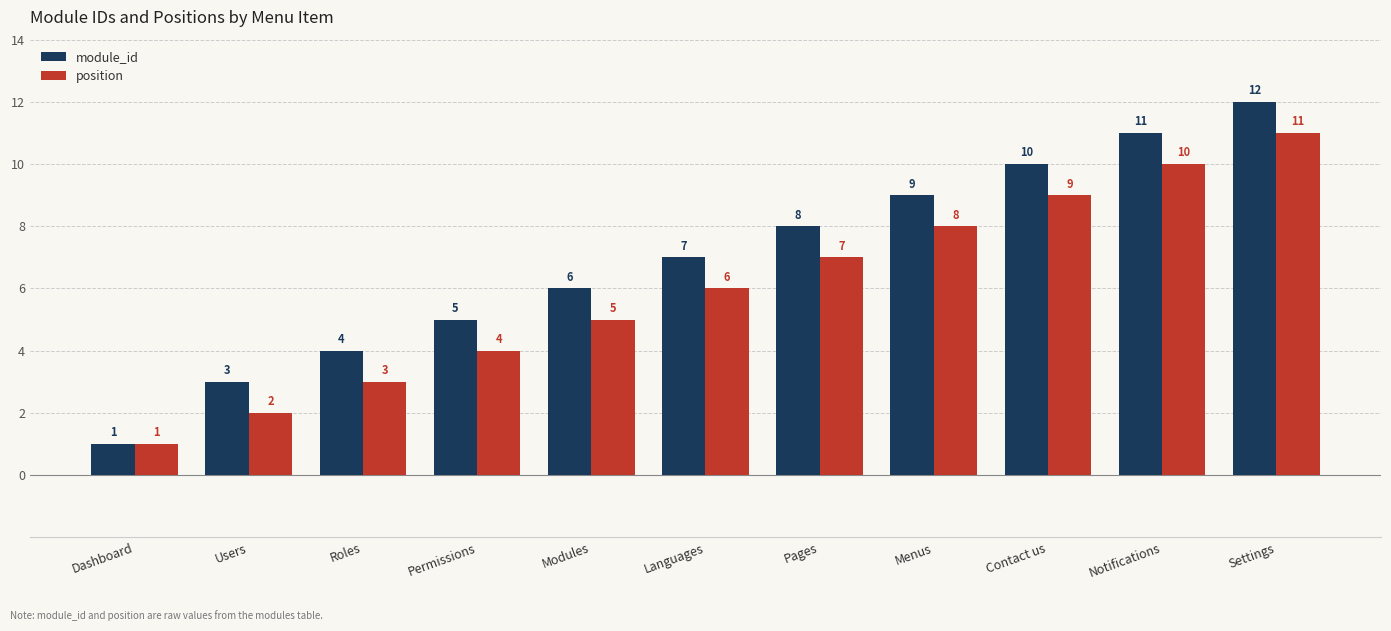

Which series has the largest total across all categories?

module_id